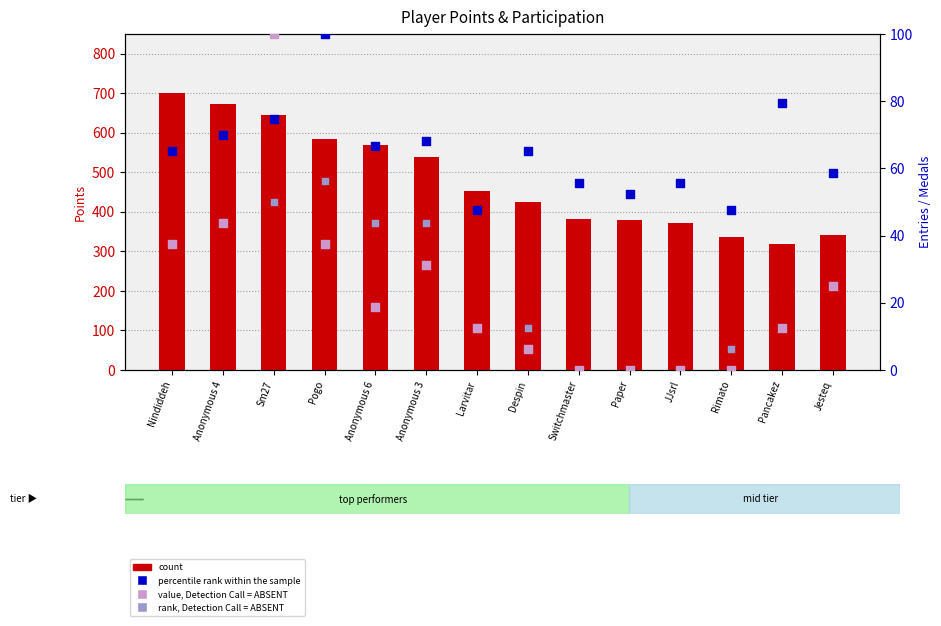

At which category is the sum across all series the highest?

Sm27